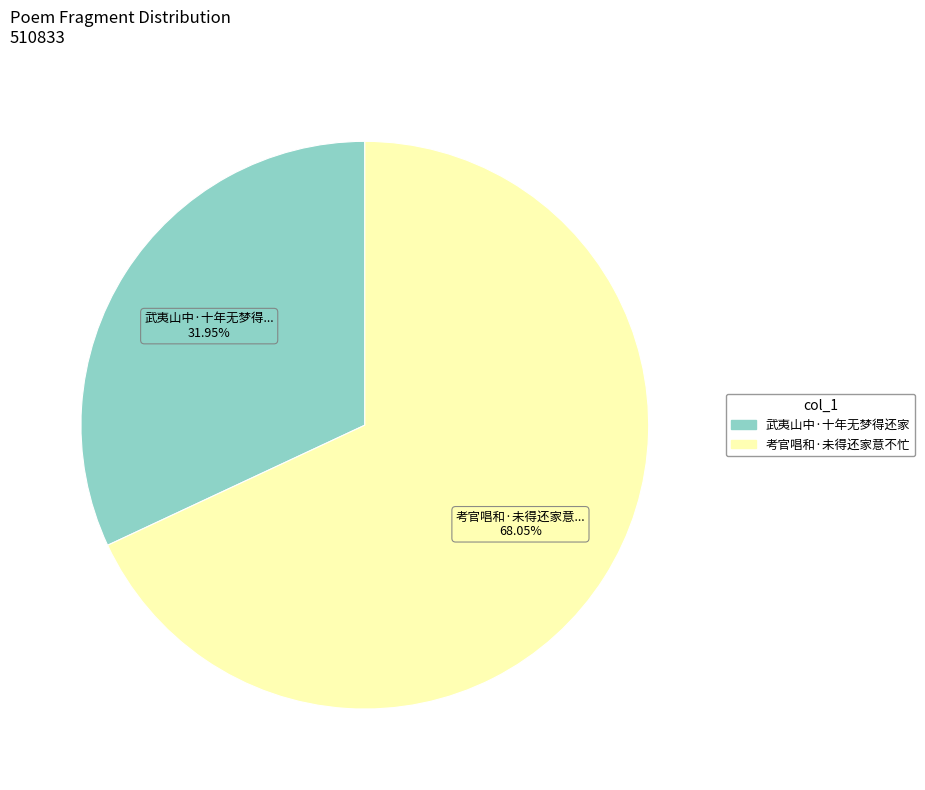

Is there a majority slice in this chart?

Yes